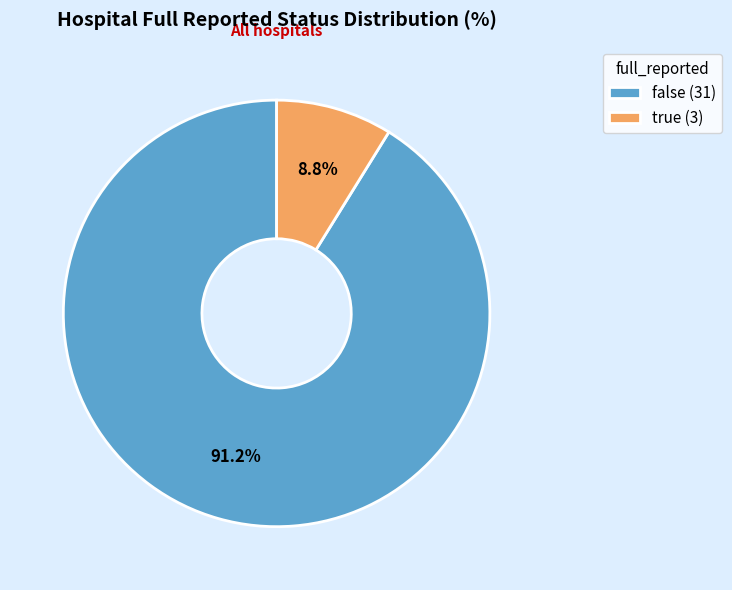

Which has a higher value, false (31) or true (3)?

false (31)